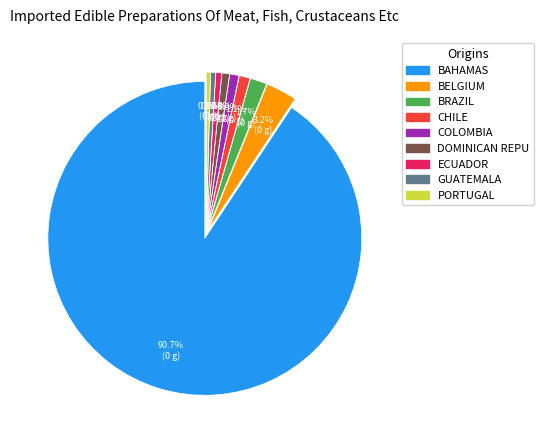

Does any single category account for the majority?

Yes